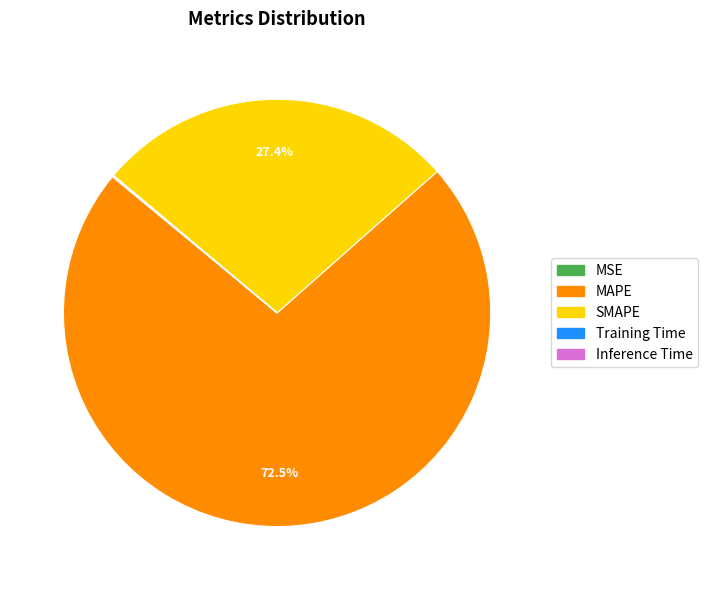

What is the majority slice?

MAPE